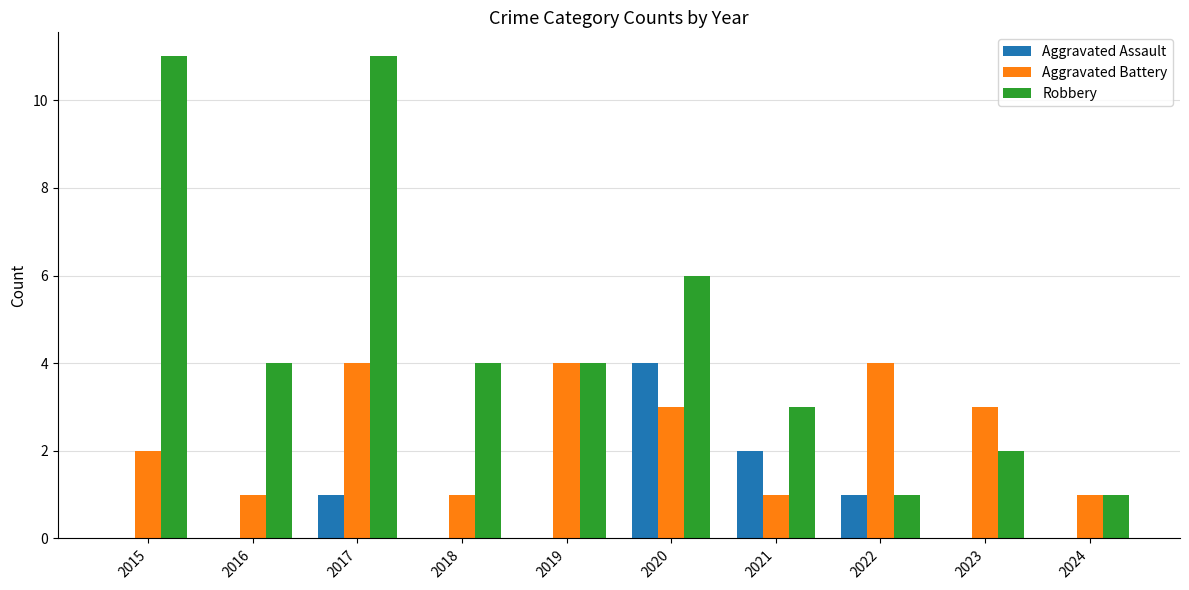

Which series changed the most between 2016 and 2020?

Aggravated Assault